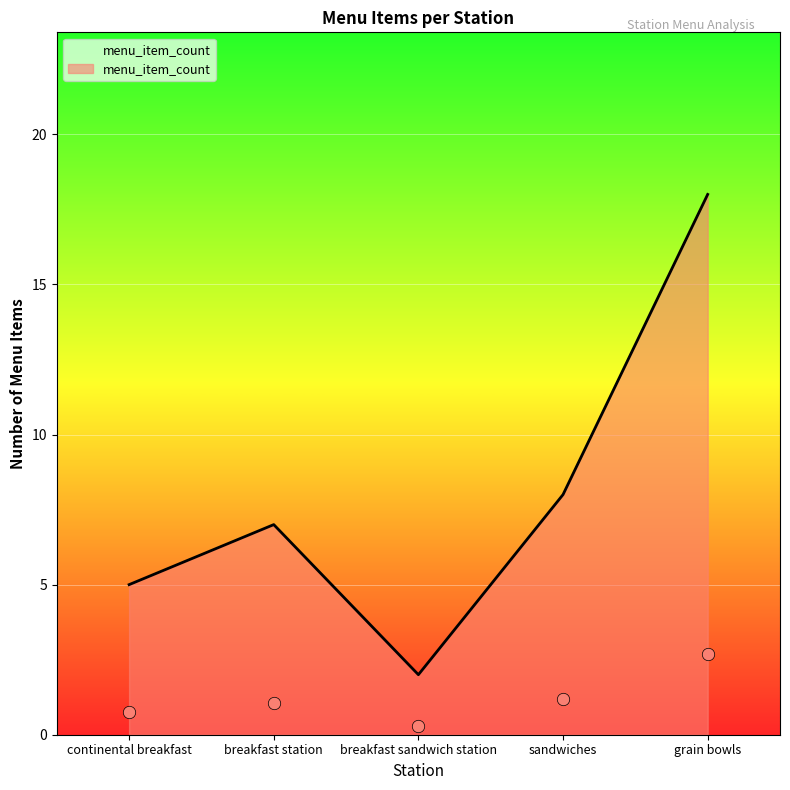

What is the ratio of the value at continental breakfast to the value at breakfast sandwich station?

2.5